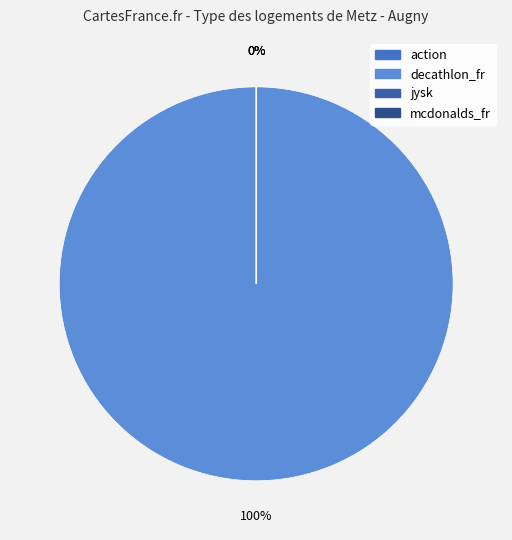

How many segments does this pie chart have?

4